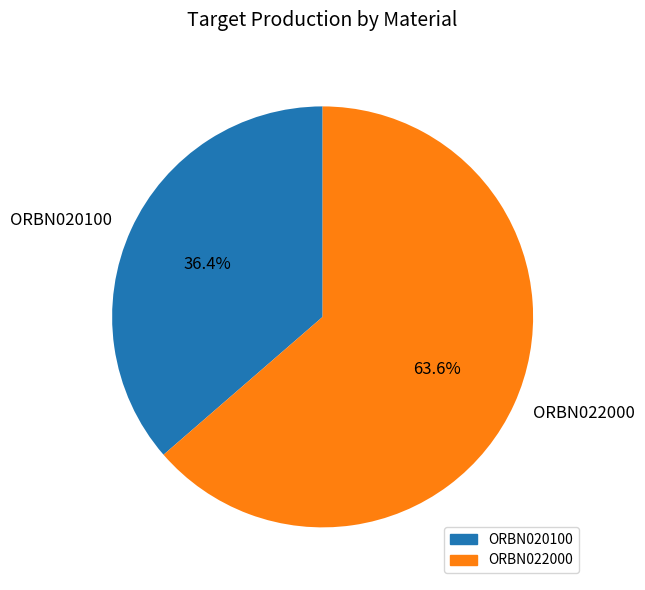

What percentage do ORBN022000 and ORBN020100 together represent?

100.0%